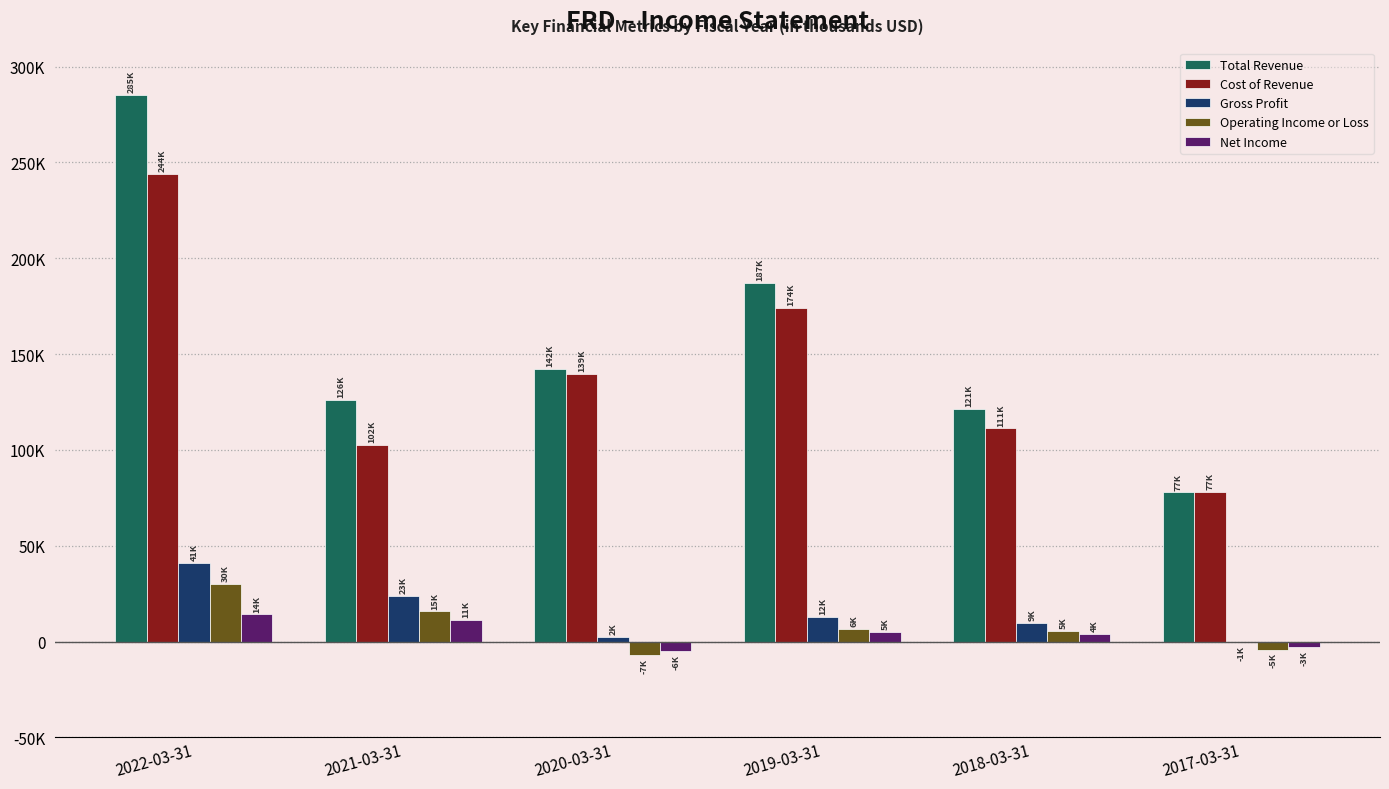

Which series changed the most between 2022-03-31 and 2017-03-31?

Total Revenue